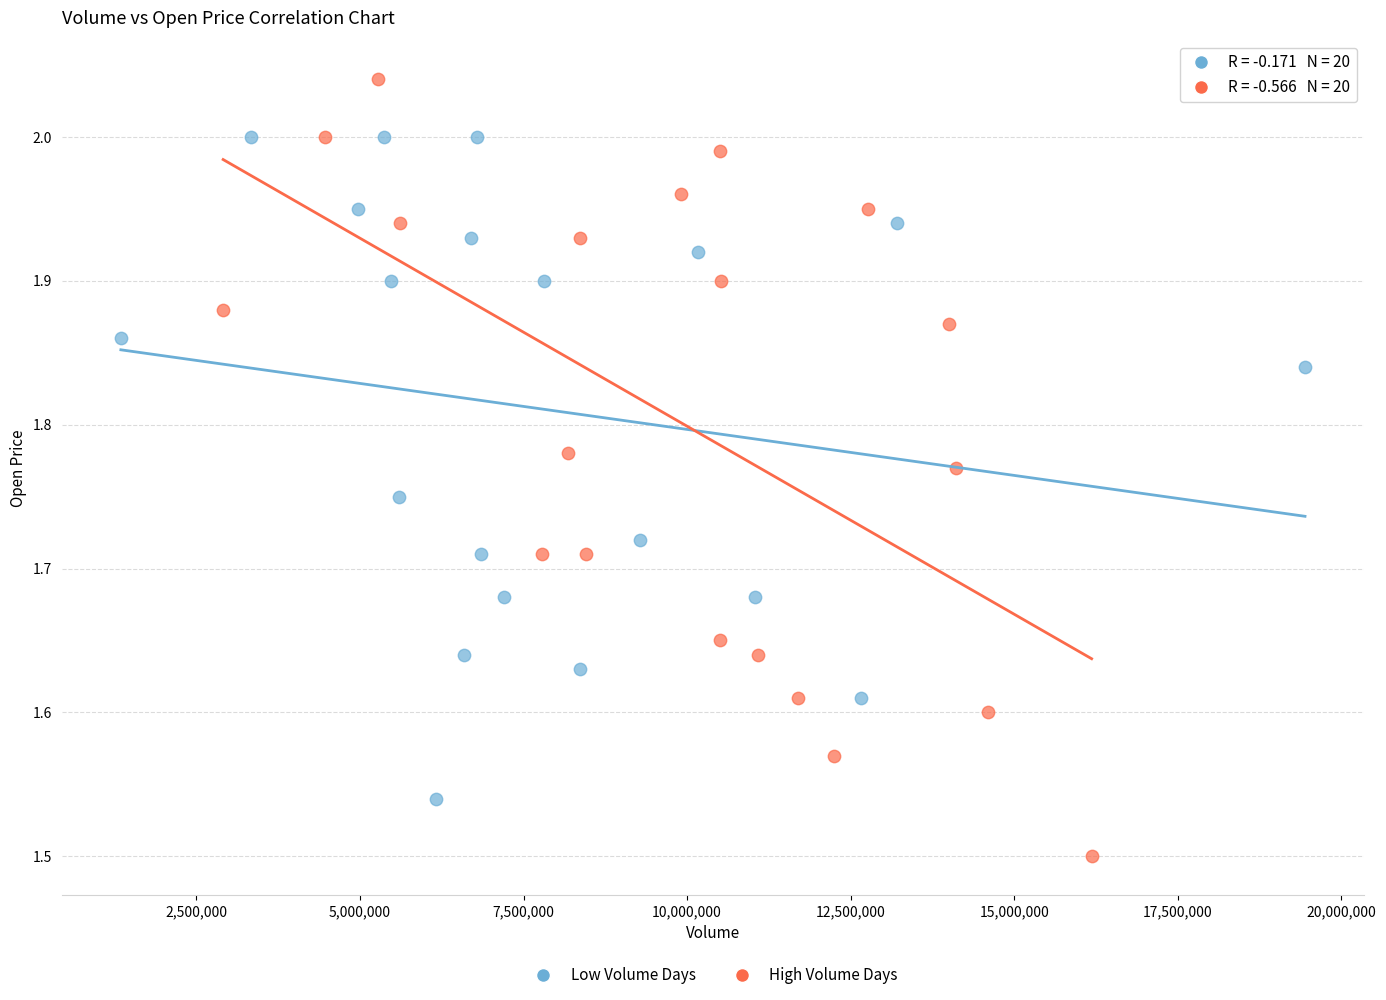

Which series contains the lowest Y value?

High Volume Days